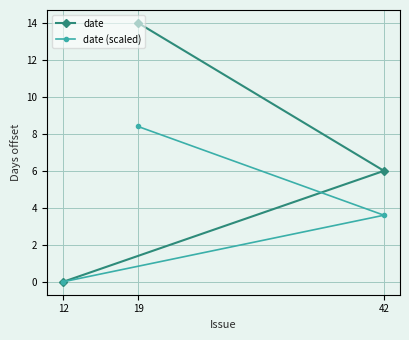

How many positive values does the date (scaled) series have?

2